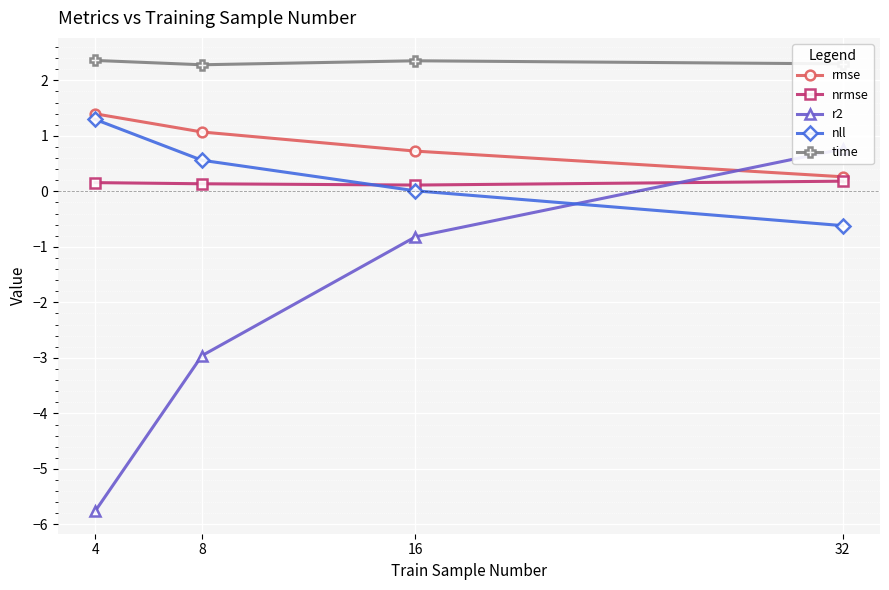

Read the nrmse value at 32.

0.2